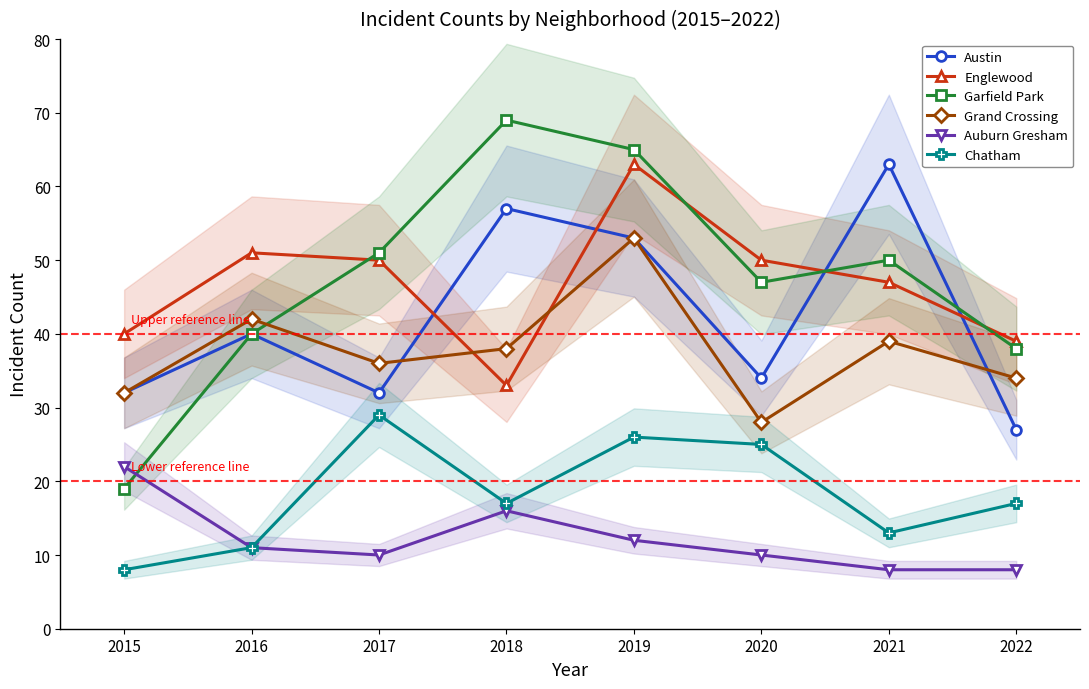

At which category is the sum across all series the highest?

2019